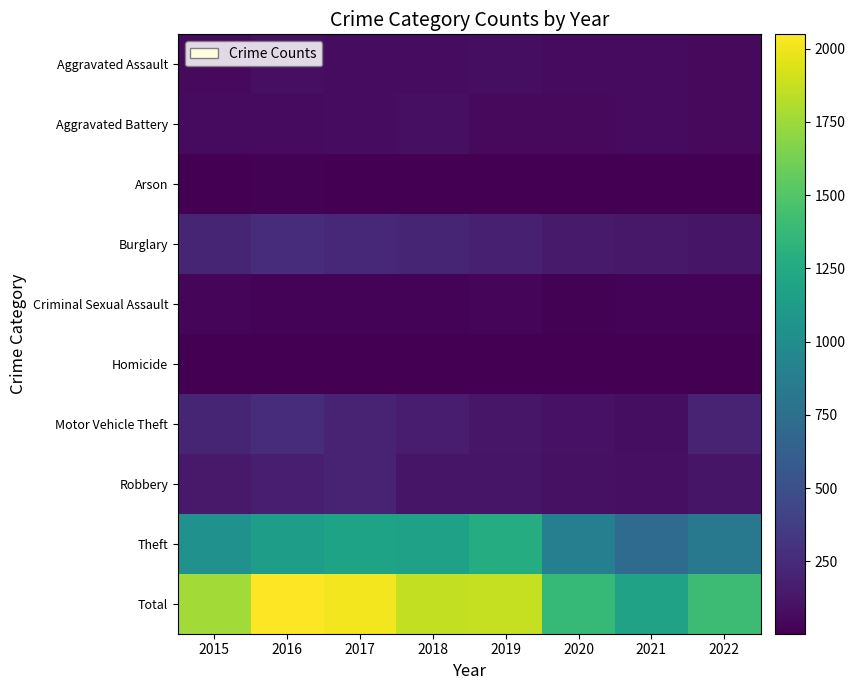

What is the approximate value of Burglary at 2017?

237